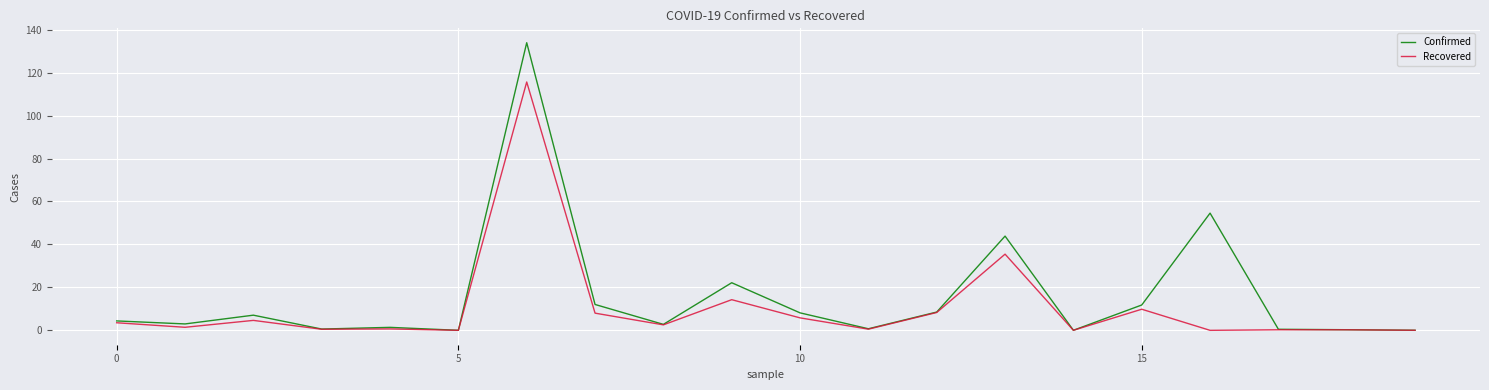

Which series has the largest range (max minus min)?

Confirmed